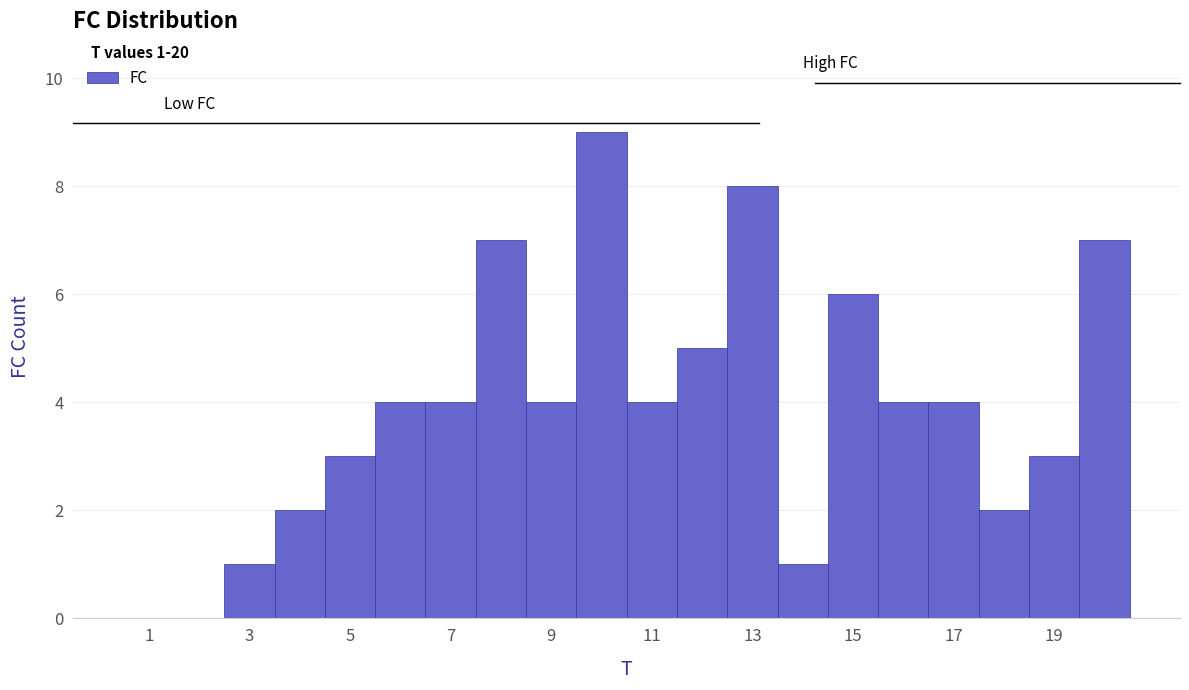

Over which range of the x-axis is the bar tallest?

9.5 to 10.5